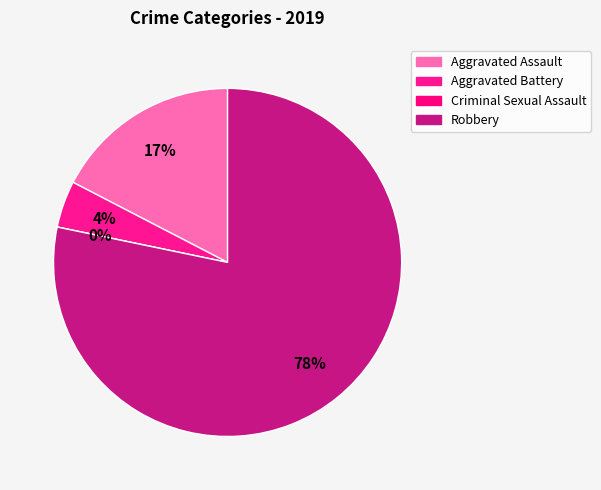

Rank the categories by value from lowest to highest.

Criminal Sexual Assault, Aggravated Battery, Aggravated Assault, Robbery